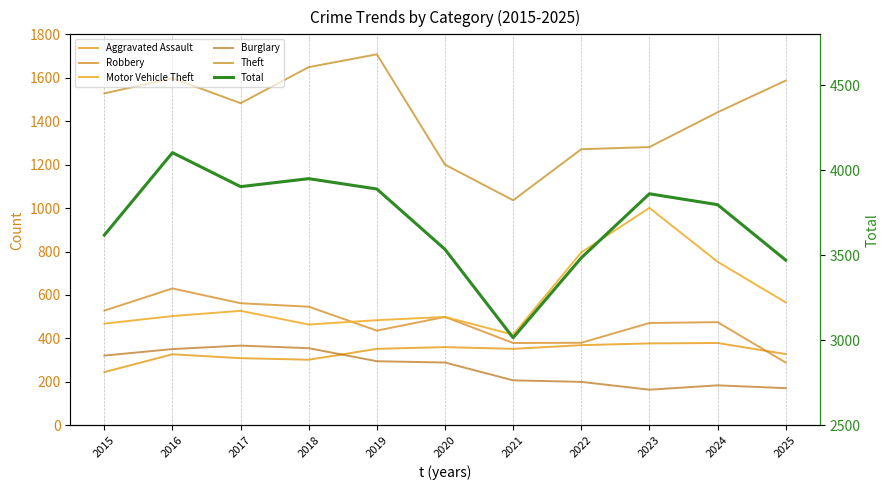

Rank the series at 2023 from lowest to highest value.

Burglary, Aggravated Assault, Robbery, Motor Vehicle Theft, Theft, Total